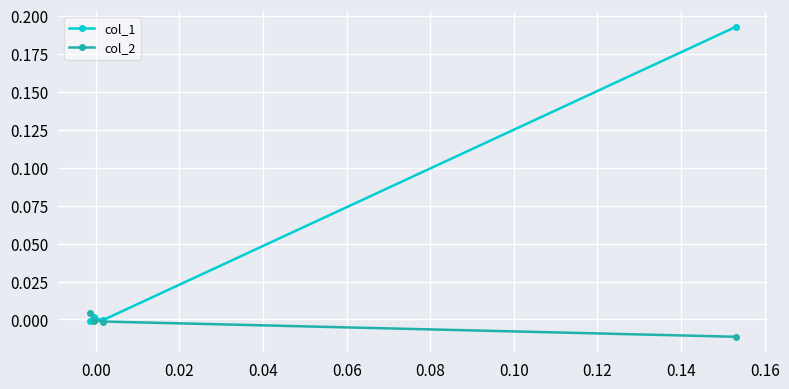

Rank the series by their average value, from lowest to highest.

col_2, col_1